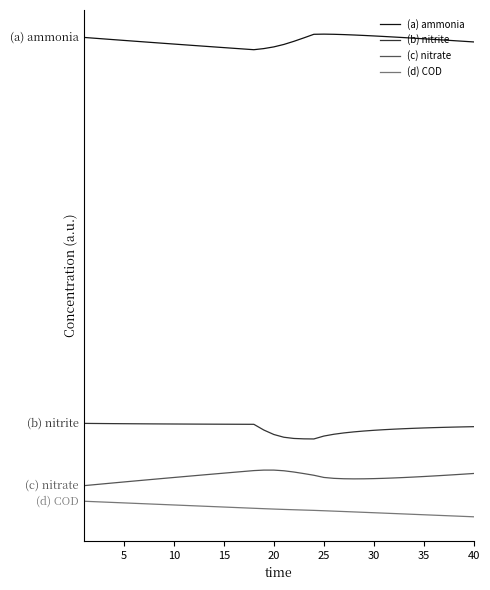

Reading left to right, list all the values displayed in this chart.

(a) ammonia: 30.8	30.7	30.7	30.6	30.6	30.5	30.5	30.5	30.4	30.4	30.3	30.3	30.2	30.2	30.1	30.1	30.0	30.0	30.1	30.2	30.3	30.5	30.8	31.0	31.0	31.0	31.0	30.9	30.9	30.9	30.9	30.8	30.8	30.7	30.7	30.7	30.6	30.6	30.5	30.5
(b) nitrite: 6.0	6.0	6.0	6.0	6.0	6.0	6.0	6.0	6.0	6.0	6.0	6.0	6.0	5.9	5.9	5.9	5.9	5.9	5.6	5.3	5.1	5.0	5.0	5.0	5.2	5.3	5.4	5.5	5.5	5.6	5.6	5.6	5.7	5.7	5.7	5.7	5.7	5.8	5.8	5.8
(c) nitrate: 2.0	2.1	2.1	2.2	2.2	2.3	2.4	2.4	2.5	2.5	2.6	2.6	2.7	2.7	2.8	2.9	2.9	3.0	3.0	3.0	3.0	2.9	2.8	2.7	2.5	2.5	2.4	2.4	2.4	2.5	2.5	2.5	2.5	2.6	2.6	2.6	2.7	2.7	2.7	2.8
(d) COD: 1.0	1.0	0.9	0.9	0.9	0.9	0.8	0.8	0.8	0.8	0.7	0.7	0.7	0.7	0.6	0.6	0.6	0.5	0.5	0.5	0.5	0.5	0.4	0.4	0.4	0.4	0.3	0.3	0.3	0.3	0.2	0.2	0.2	0.2	0.1	0.1	0.1	0.1	0.0	0.0